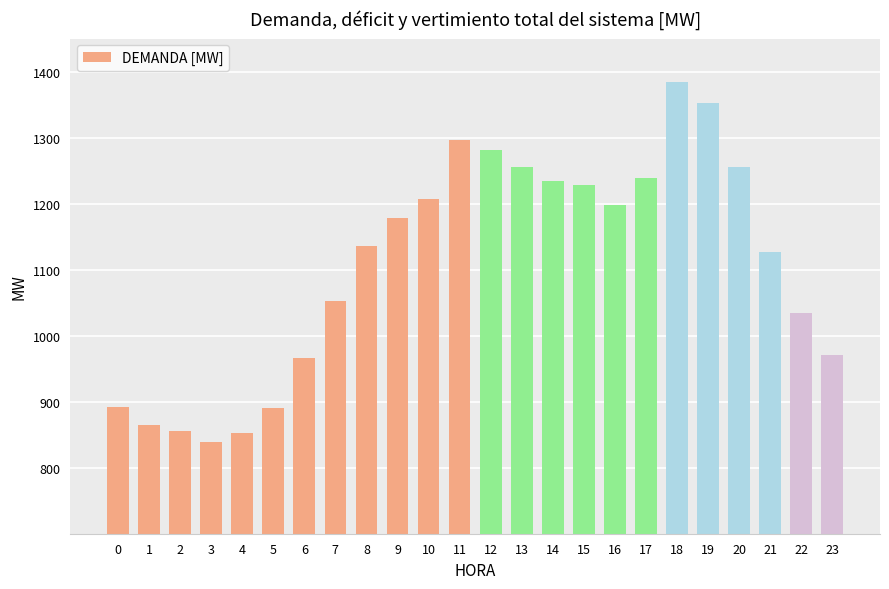

At which category does the chart reach its minimum across all series?

3